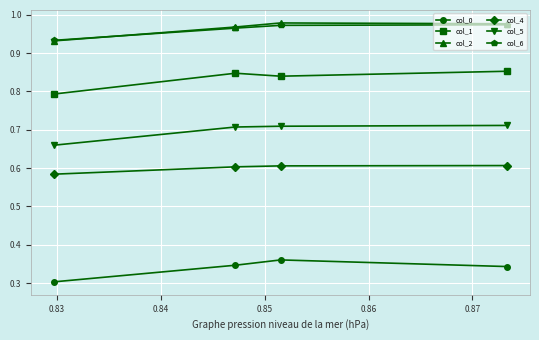

How many col_2 values are between 0 and 1?

4